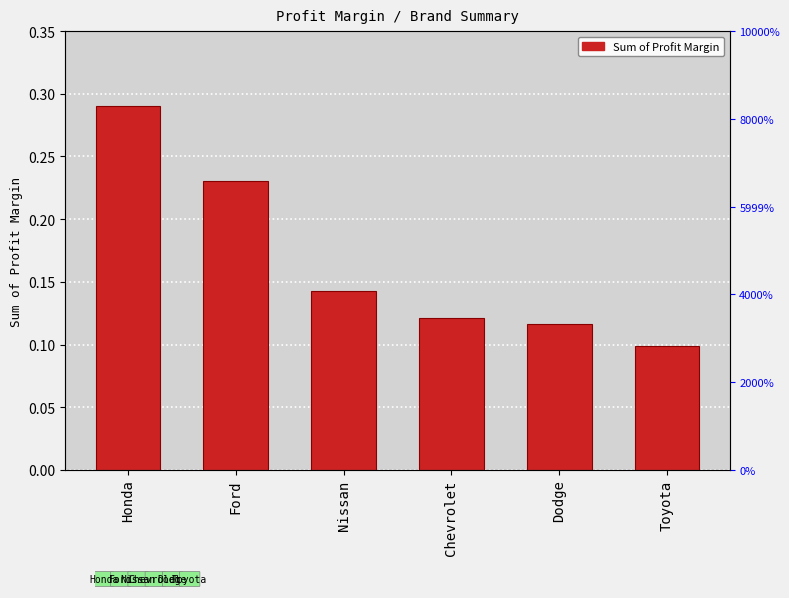

What is the greatest value displayed?

0.3